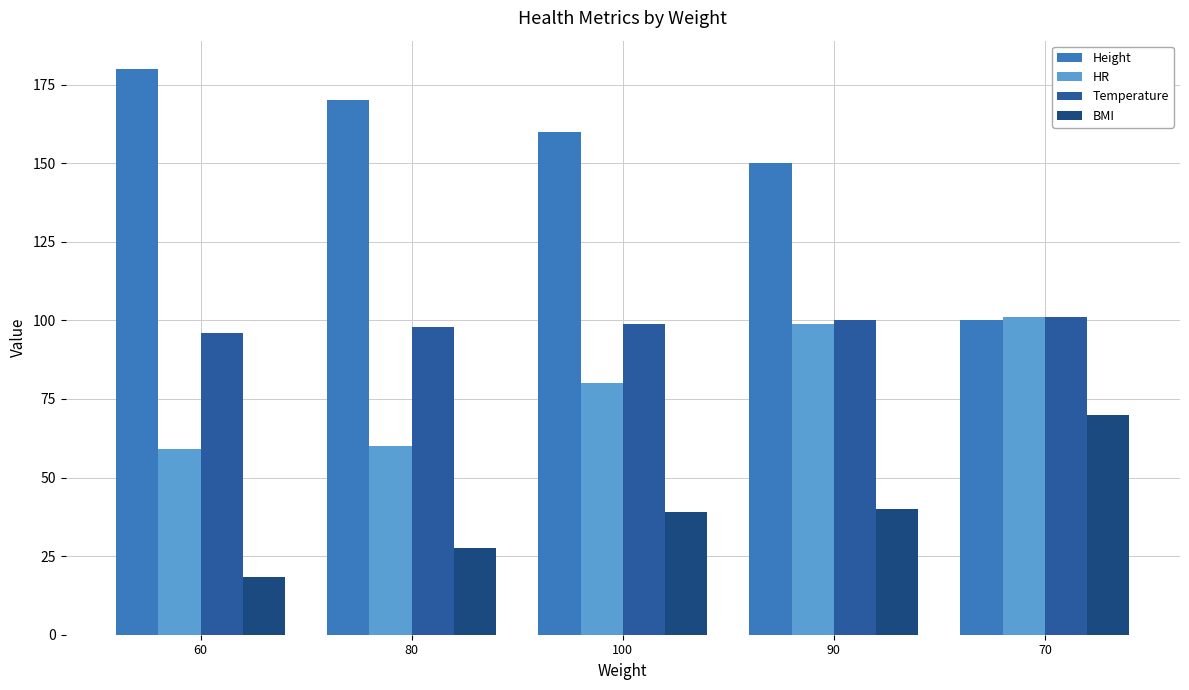

At which label does Height first exceed 160?

60